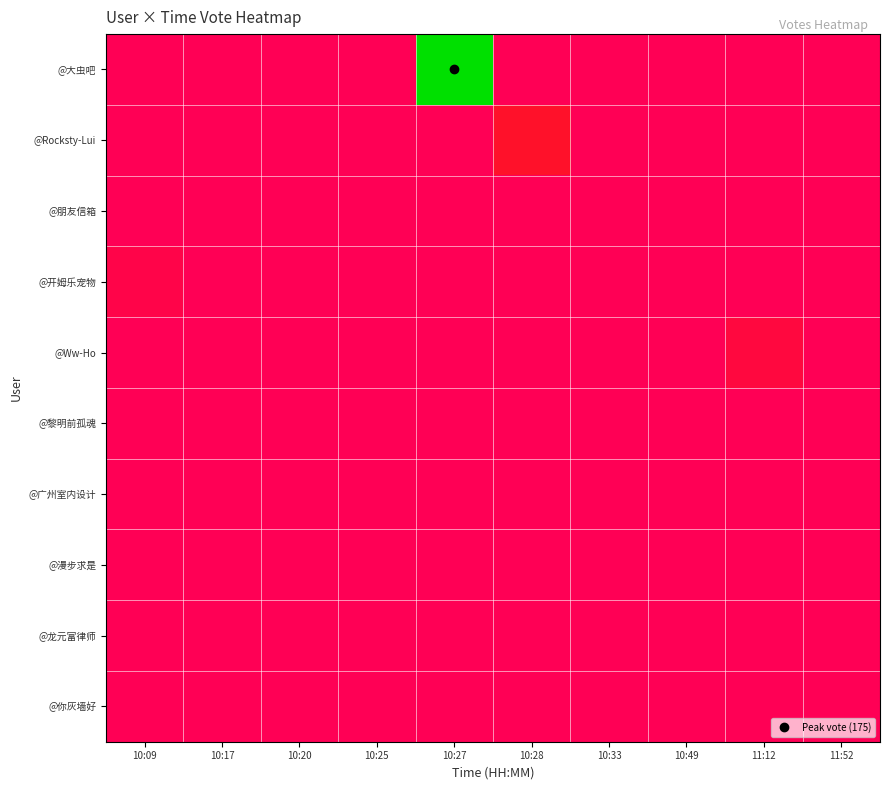

Rank the series at 11:52 from lowest to highest value.

@大虫吧, @Rocksty-Lui, @朋友信箱, @开姆乐宠物, @Ww-Ho, @黎明前孤魂, @广州室内设计, @漫步求是, @龙元富律师, @你灰墙好